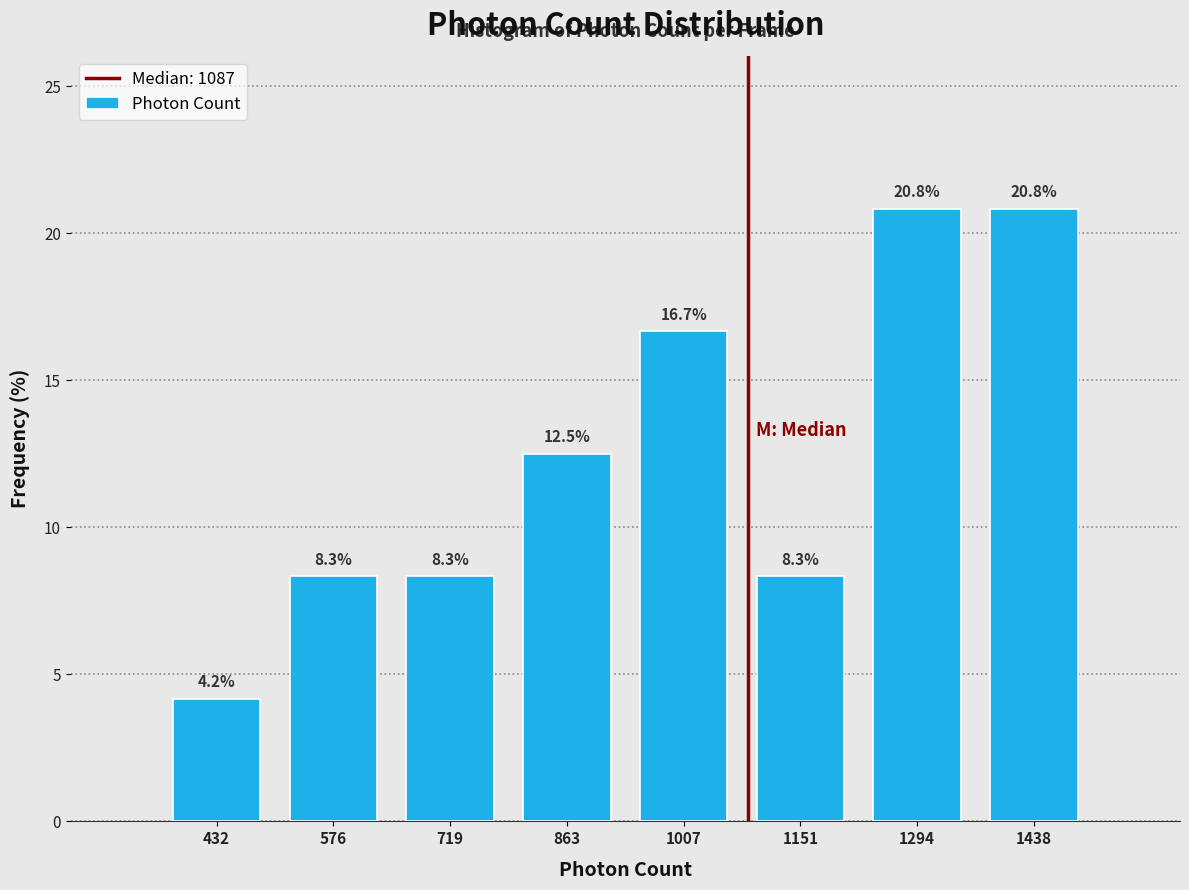

Reading left to right, list every bar in this chart as the range it spans on the x-axis followed by its height. The bar edges are not printed on the chart, so give them approximately, as read against the axis.

360 to 500: 4.2
500 to 640: 8.3
640 to 800: 8.3
800 to 940: 12.5
940 to 1080: 16.7
1080 to 1220: 8.3
1220 to 1360: 20.8
1360 to 1520: 20.8